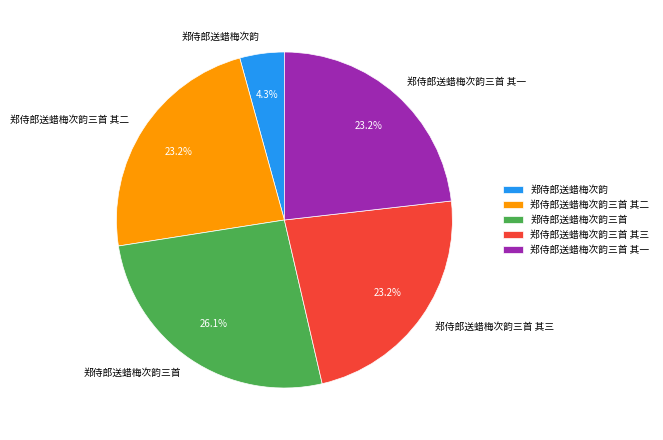

To the nearest percent, what percentage of the pie is 郑侍郎送蜡梅次韵?

4%